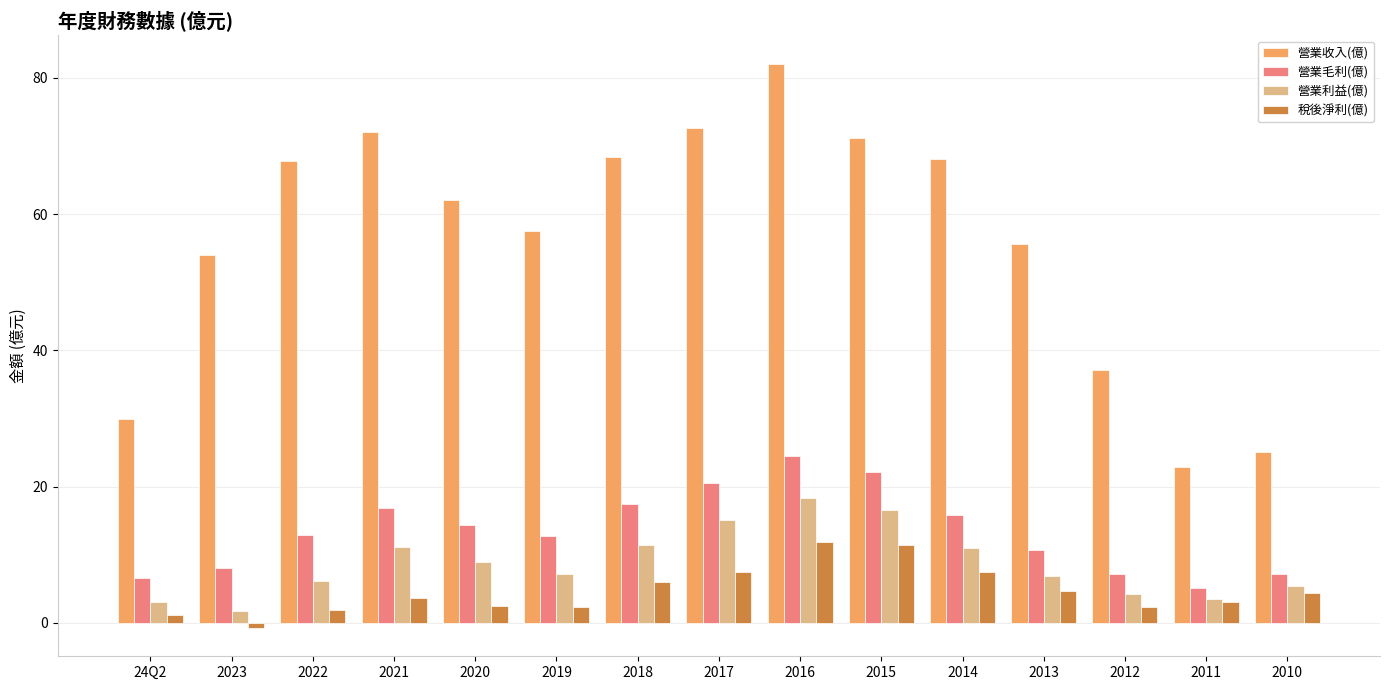

What is the label of the 1st bar from the left?

24Q2